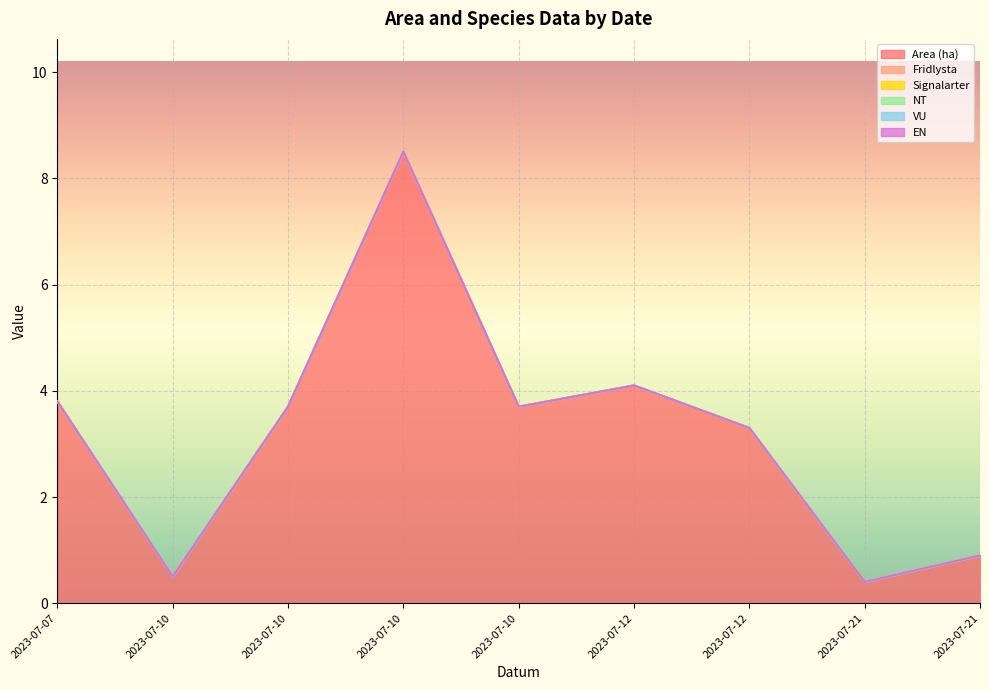

What is the difference between the Area (ha) values at 2023-07-10 and 2023-07-10?

8.0